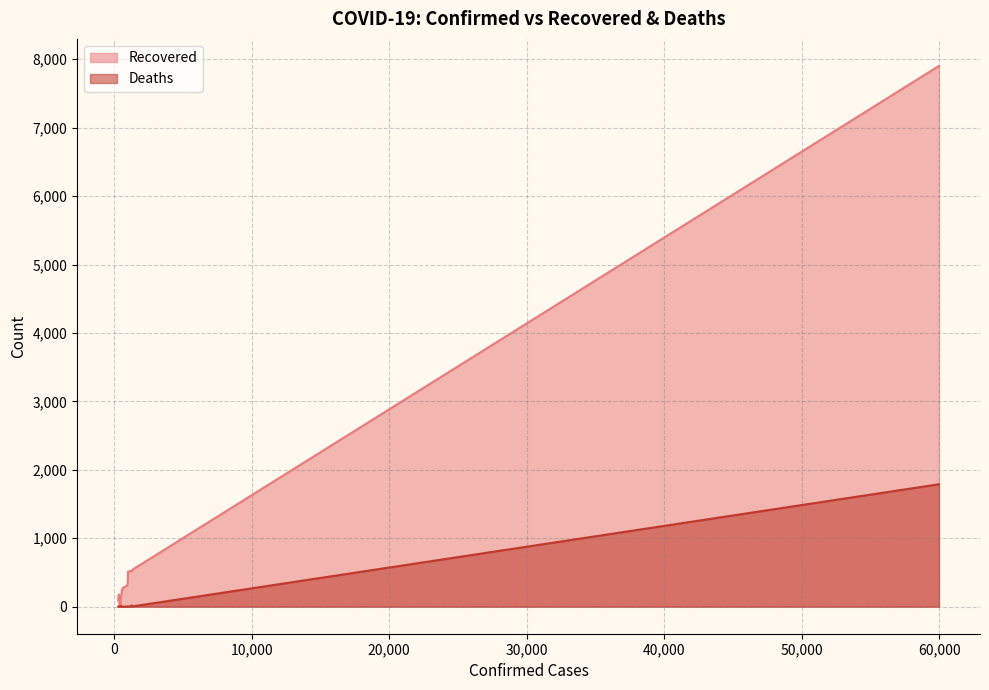

Which series has the widest spread of values?

Recovered